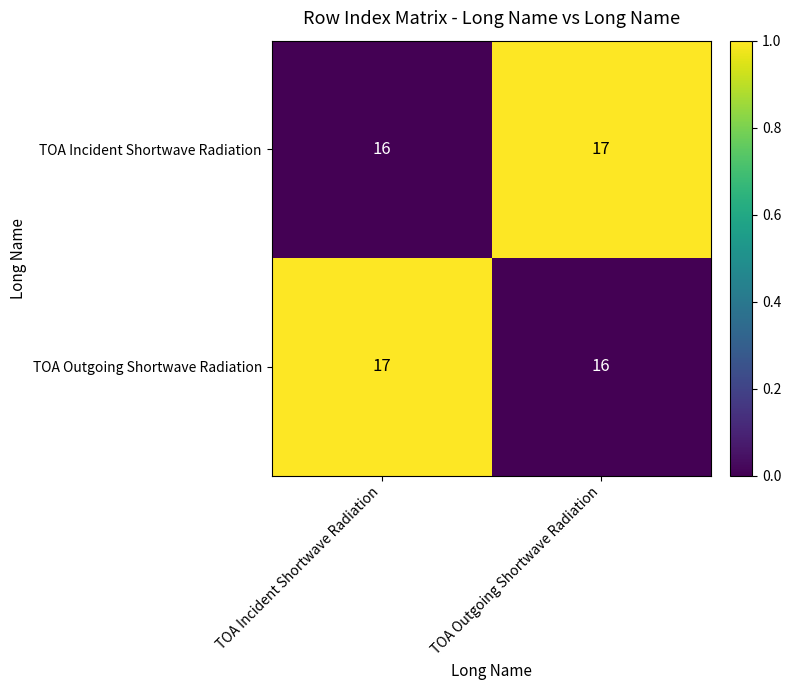

Count the number of categories in the chart.

2